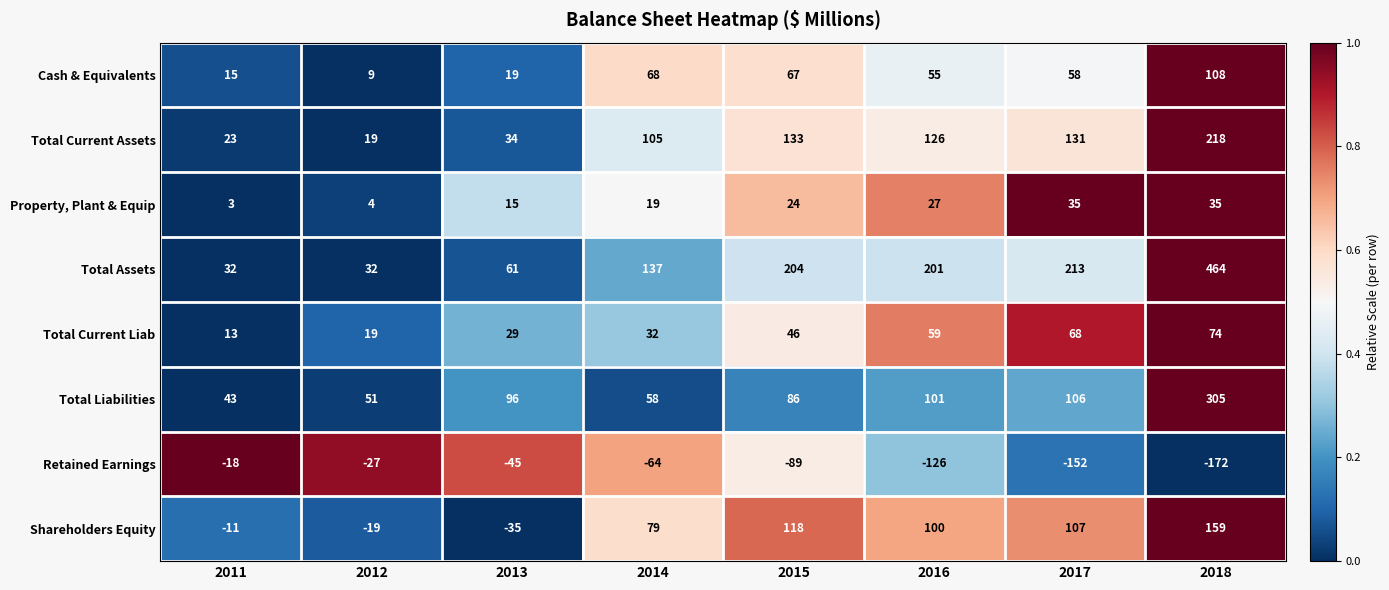

At which category is the sum across all series the highest?

2018